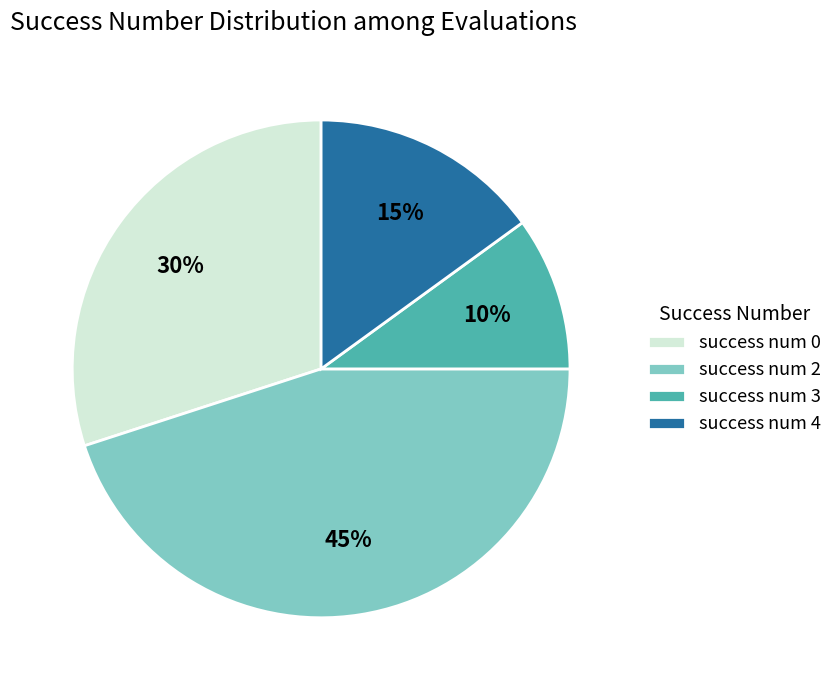

Rank the categories by value from highest to lowest.

success num 2, success num 0, success num 4, success num 3